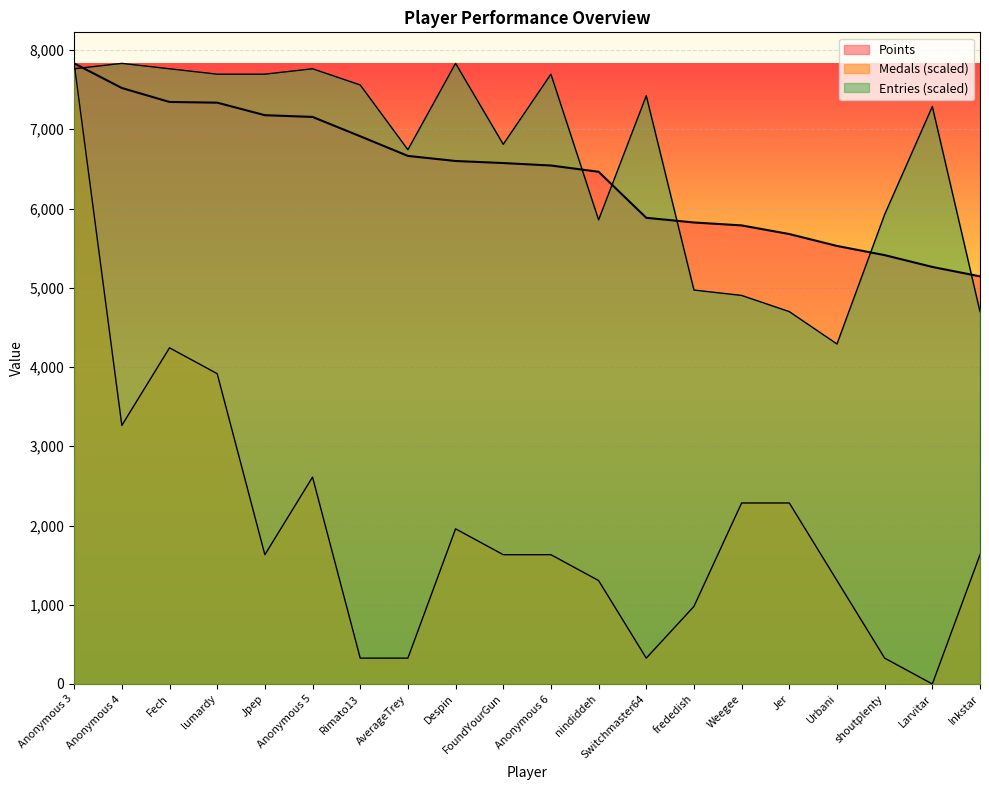

Reading left to right, list all the values displayed in this chart.

Points: 7832.0	7521.0	7345.0	7336.0	7178.0	7156.0	6912.0	6664.0	6600.0	6574.0	6543.0	6464.0	5883.0	5824.0	5787.0	5678.0	5528.0	5412.0	5263.0	5144.0
Medals: 7832.0	3263.3	4242.3	3916.0	1631.7	2610.7	326.3	326.3	1958.0	1631.7	1631.7	1305.3	326.3	979.0	2284.3	2284.3	1305.3	326.3	0.0	1631.7
Entries: 7763.9	7832.0	7763.9	7695.8	7695.8	7763.9	7559.6	6742.3	7832.0	6810.4	7695.8	5857.0	7423.4	4971.6	4903.5	4699.2	4290.6	5925.1	7287.2	4699.2